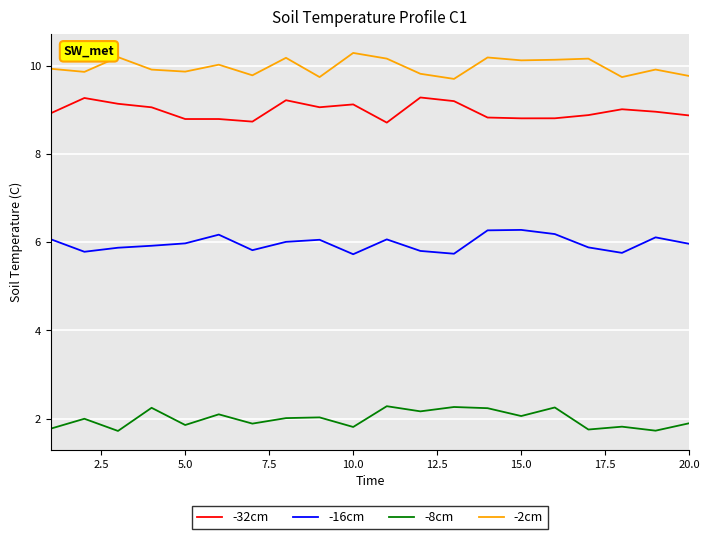

True or false: -2cm and -16cm intersect in this chart.

False